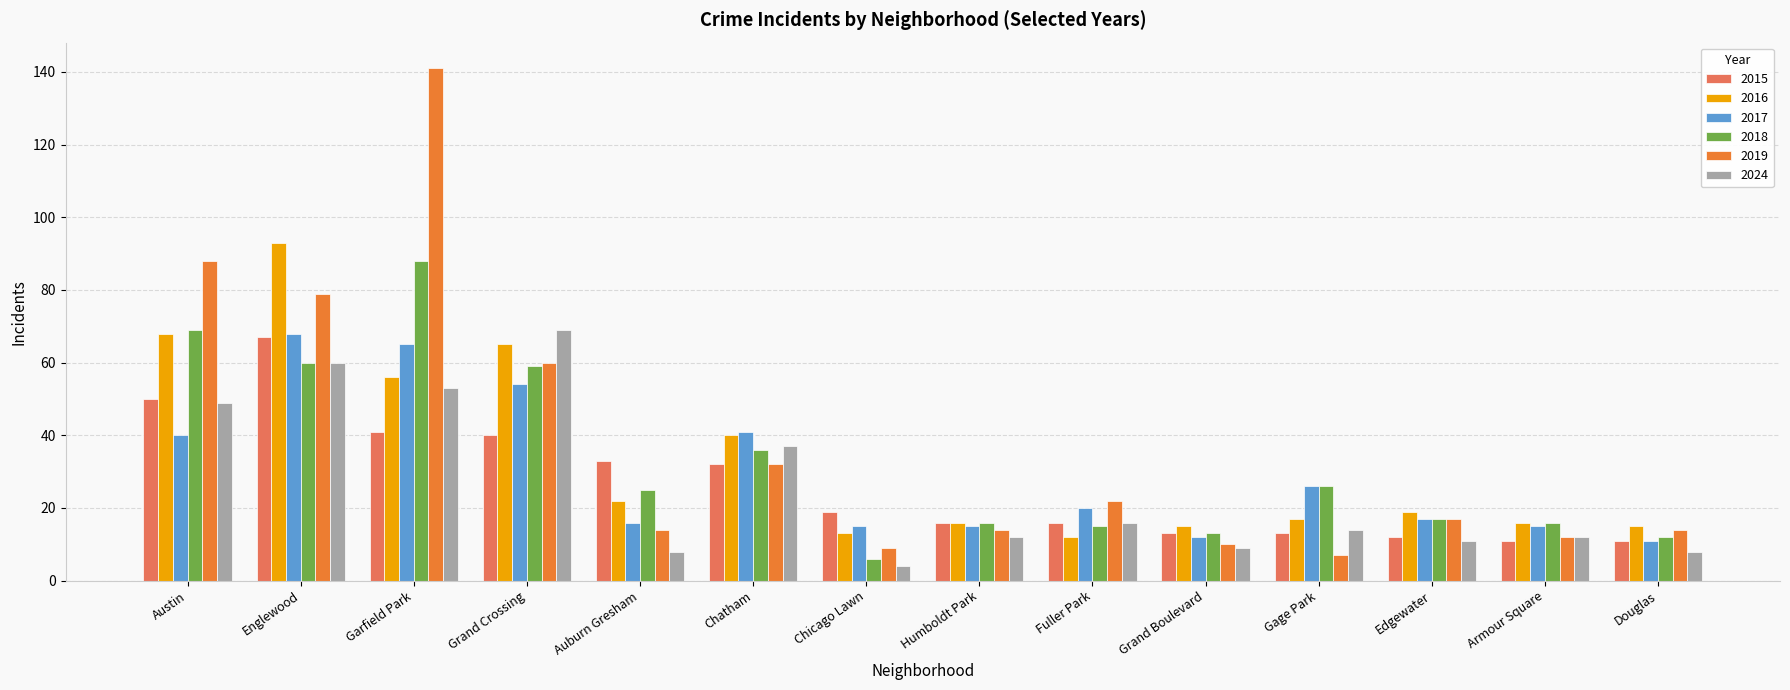

Which series has the widest spread of values?

2019